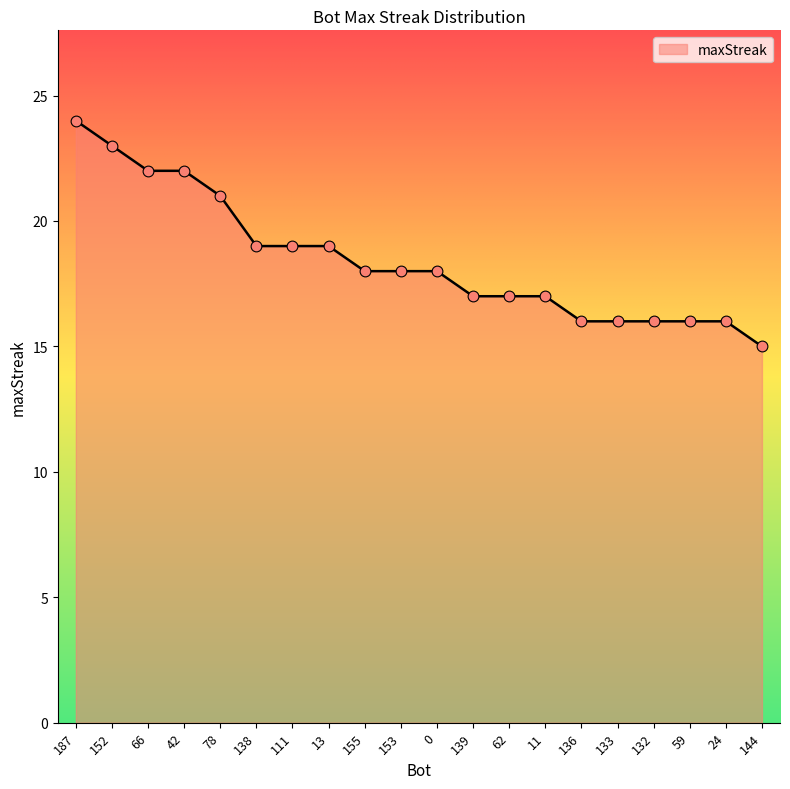

What is the change in value from 66 to 13?

-3